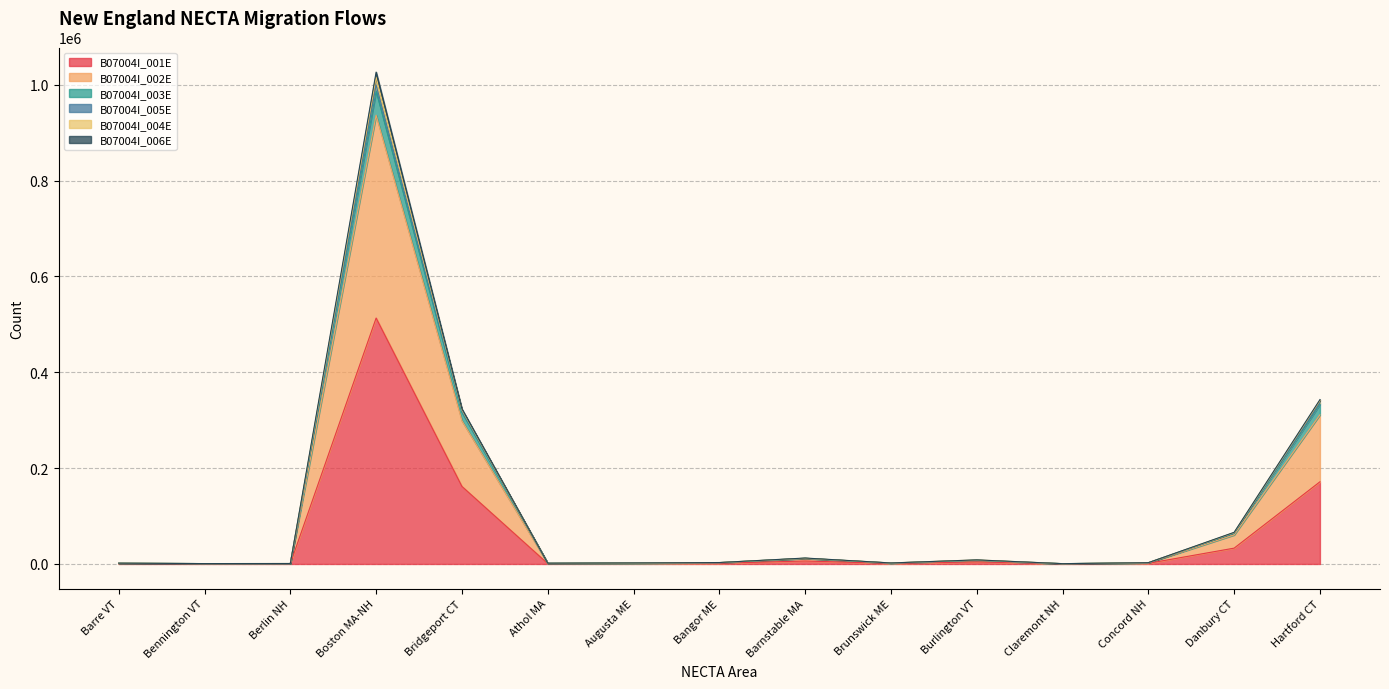

Rank the series at Athol MA from highest to lowest value.

B07004I_005E, B07004I_004E, B07004I_006E, B07004I_003E, B07004I_002E, B07004I_001E